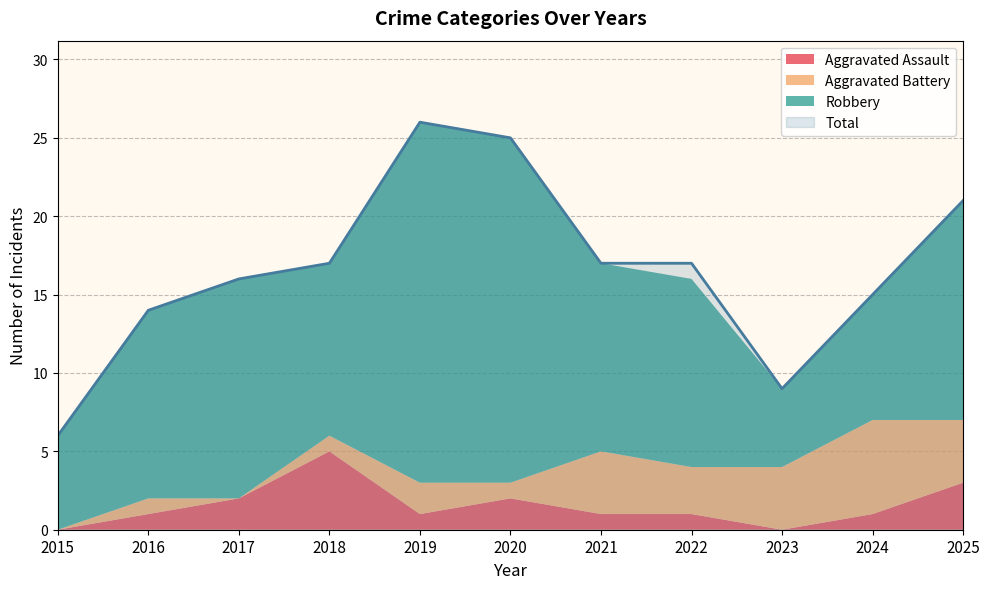

How many Aggravated Battery values are between 1 and 4?

8